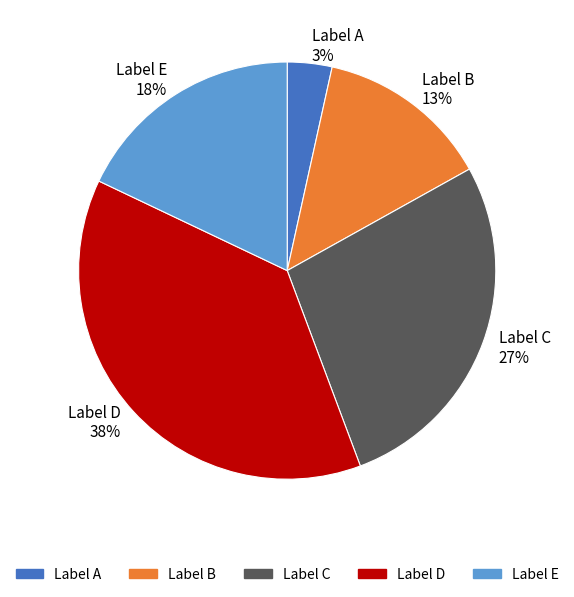

What is the smallest slice in the pie chart?

Label A 3%